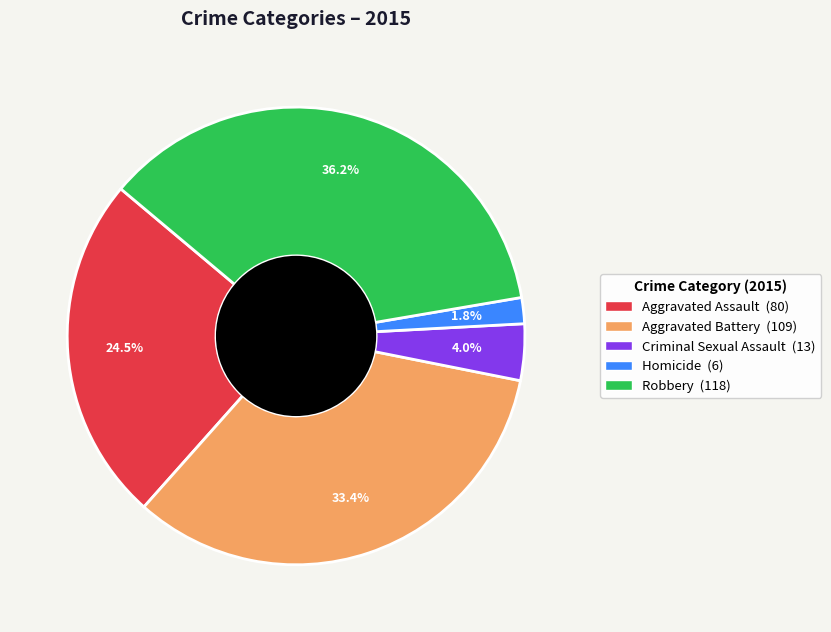

True or false: Criminal Sexual Assault accounts for 14% of the total.

False